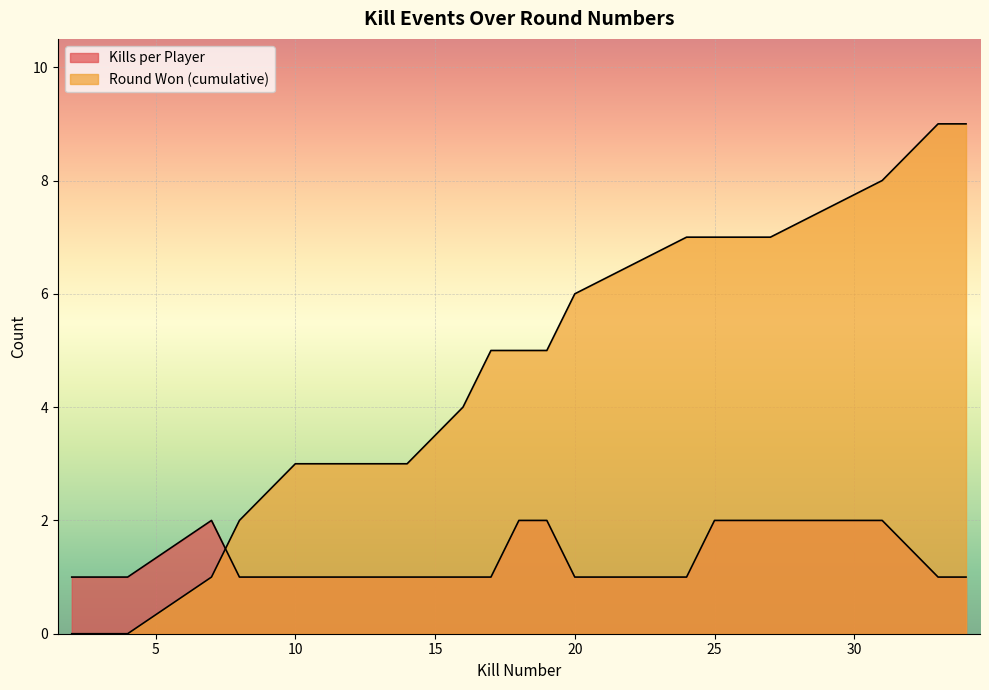

What is the difference between the maximum and second lowest values in the Round Won (cumulative) series?

9